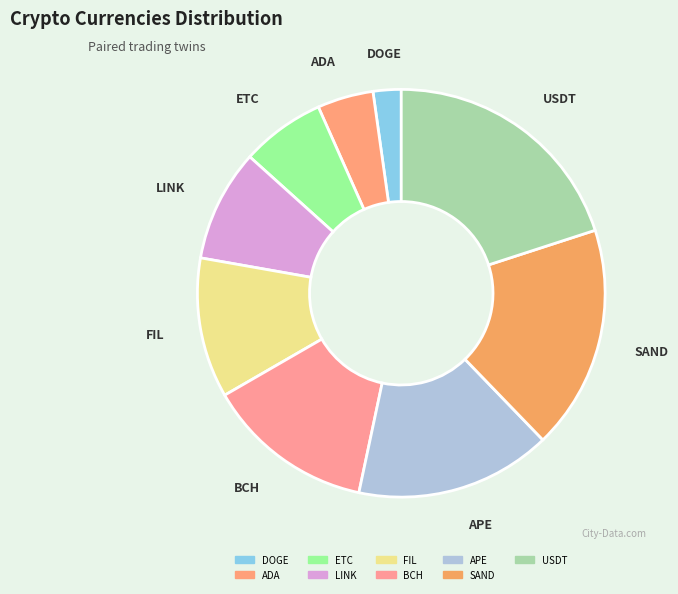

The ADA slice represents 13% of the pie. True or false?

False